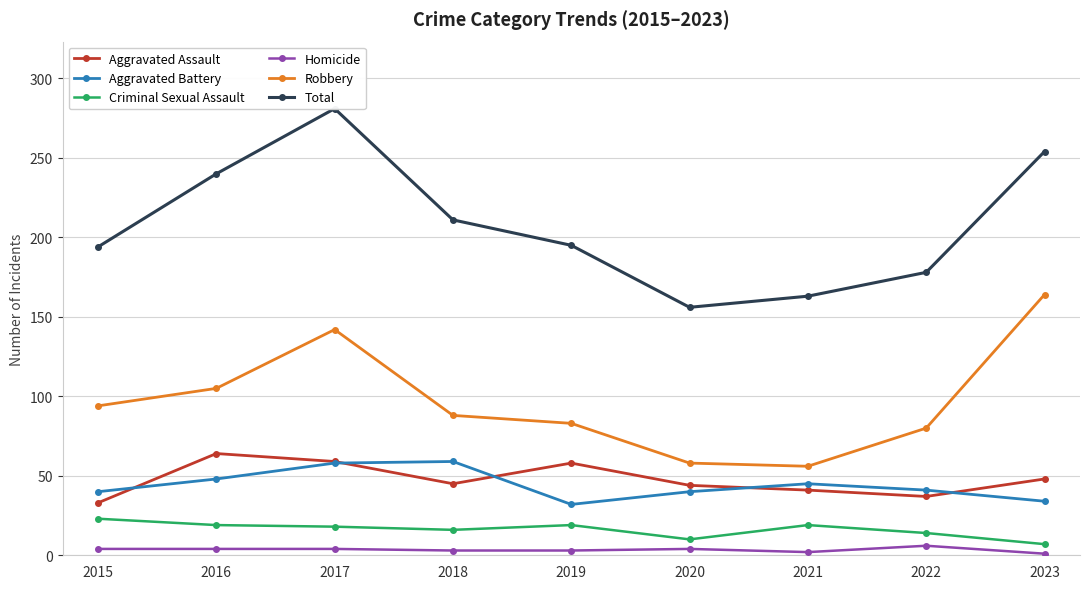

What is the difference between the Aggravated Assault values at 2023 and 2017?

11